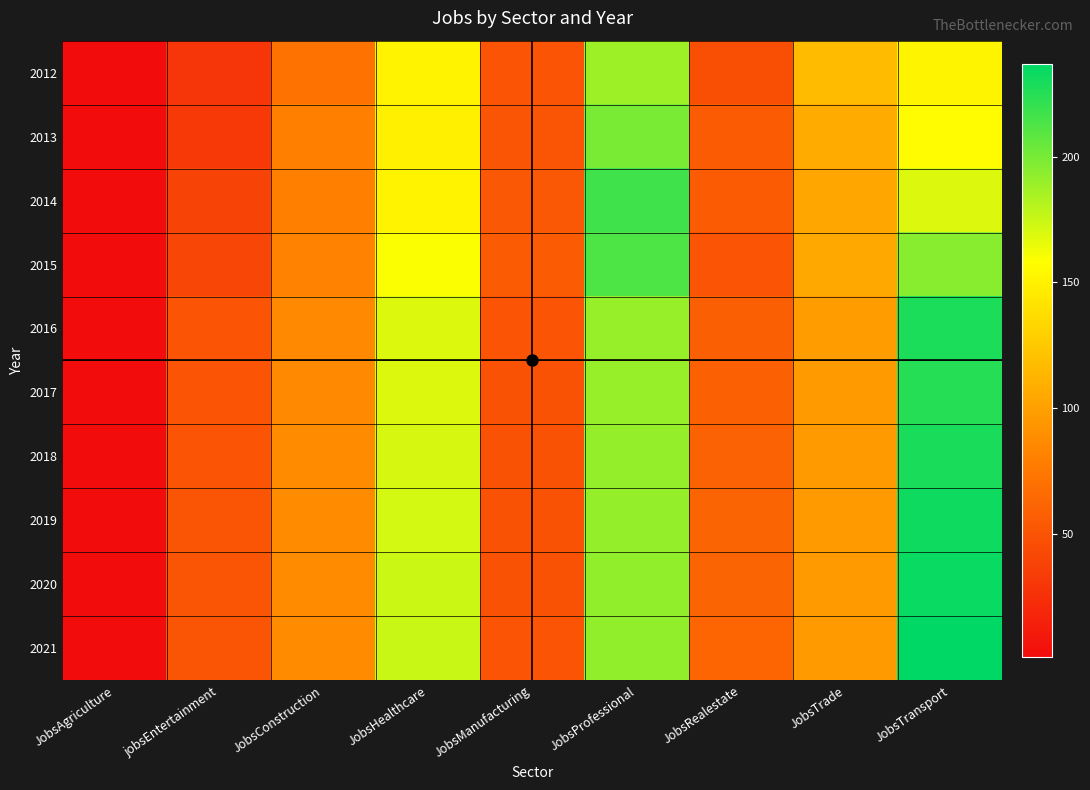

Reading left to right, list all the values displayed in this chart.

2012: JobsAgriculture=1	jobsEntertainment=29	JobsConstruction=71	JobsHealthcare=151	JobsManufacturing=50	JobsProfessional=188	JobsRealestate=47	JobsTrade=117	JobsTransport=152
2013: JobsAgriculture=1	jobsEntertainment=31	JobsConstruction=80	JobsHealthcare=149	JobsManufacturing=51	JobsProfessional=199	JobsRealestate=55	JobsTrade=107	JobsTransport=156
2014: JobsAgriculture=1	jobsEntertainment=39	JobsConstruction=80	JobsHealthcare=151	JobsManufacturing=53	JobsProfessional=217	JobsRealestate=55	JobsTrade=104	JobsTransport=169
2015: JobsAgriculture=1	jobsEntertainment=41	JobsConstruction=82	JobsHealthcare=160	JobsManufacturing=55	JobsProfessional=213	JobsRealestate=50	JobsTrade=105	JobsTransport=195
2016: JobsAgriculture=1	jobsEntertainment=50	JobsConstruction=86	JobsHealthcare=169	JobsManufacturing=50	JobsProfessional=190	JobsRealestate=58	JobsTrade=98	JobsTransport=228
2017: JobsAgriculture=1	jobsEntertainment=50	JobsConstruction=86	JobsHealthcare=169	JobsManufacturing=49	JobsProfessional=190	JobsRealestate=59	JobsTrade=97	JobsTransport=225
2018: JobsAgriculture=1	jobsEntertainment=50	JobsConstruction=87	JobsHealthcare=171	JobsManufacturing=49	JobsProfessional=191	JobsRealestate=60	JobsTrade=97	JobsTransport=229
2019: JobsAgriculture=1	jobsEntertainment=51	JobsConstruction=87	JobsHealthcare=172	JobsManufacturing=49	JobsProfessional=191	JobsRealestate=61	JobsTrade=96	JobsTransport=232
2020: JobsAgriculture=1	jobsEntertainment=51	JobsConstruction=88	JobsHealthcare=174	JobsManufacturing=49	JobsProfessional=192	JobsRealestate=61	JobsTrade=96	JobsTransport=234
2021: JobsAgriculture=1	jobsEntertainment=51	JobsConstruction=88	JobsHealthcare=175	JobsManufacturing=50	JobsProfessional=192	JobsRealestate=62	JobsTrade=96	JobsTransport=237